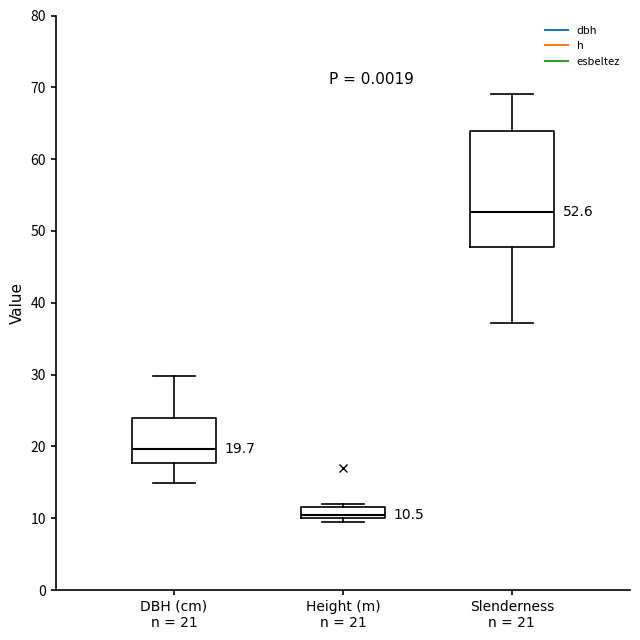

Which box is the tallest, from its lower edge to its upper edge?

Slenderness n = 21